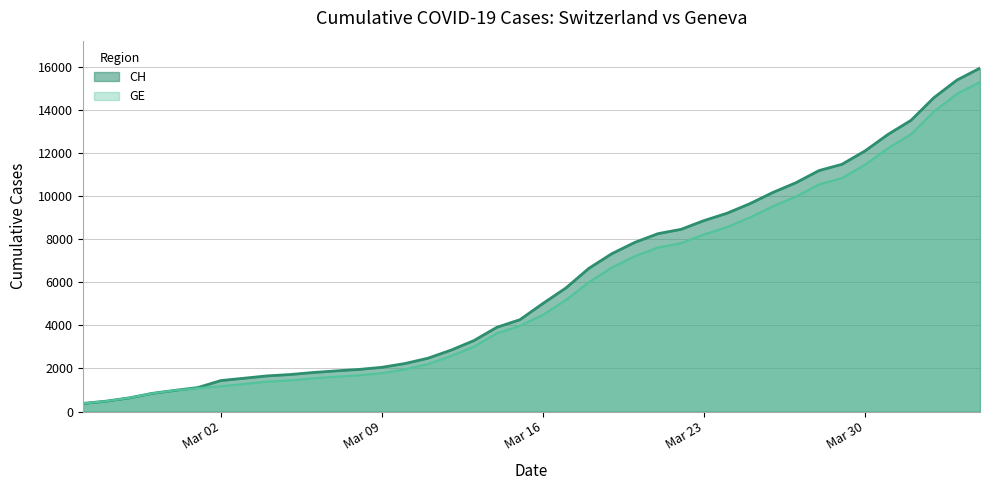

Which series has the largest range (max minus min)?

CH